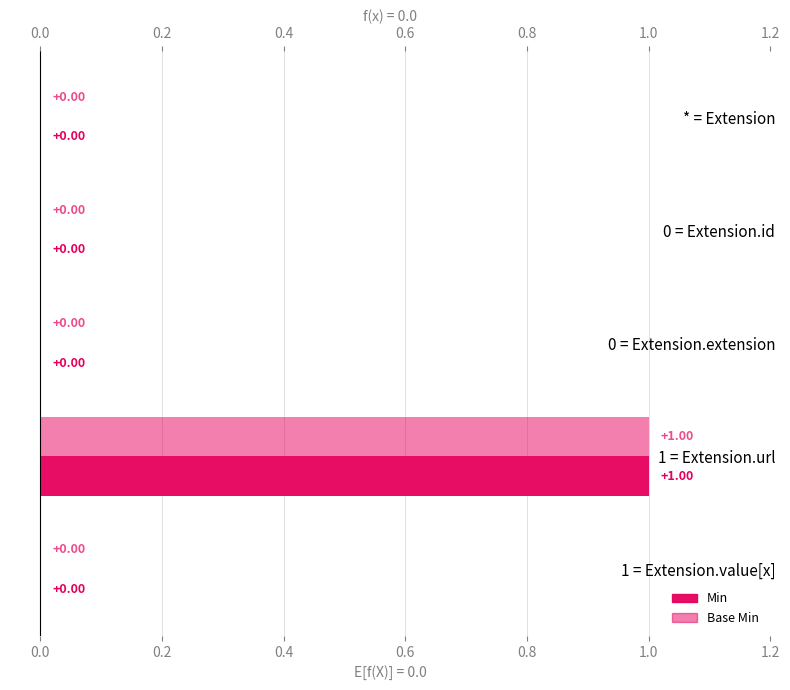

What are all the series names shown in the legend?

Min, Base Min